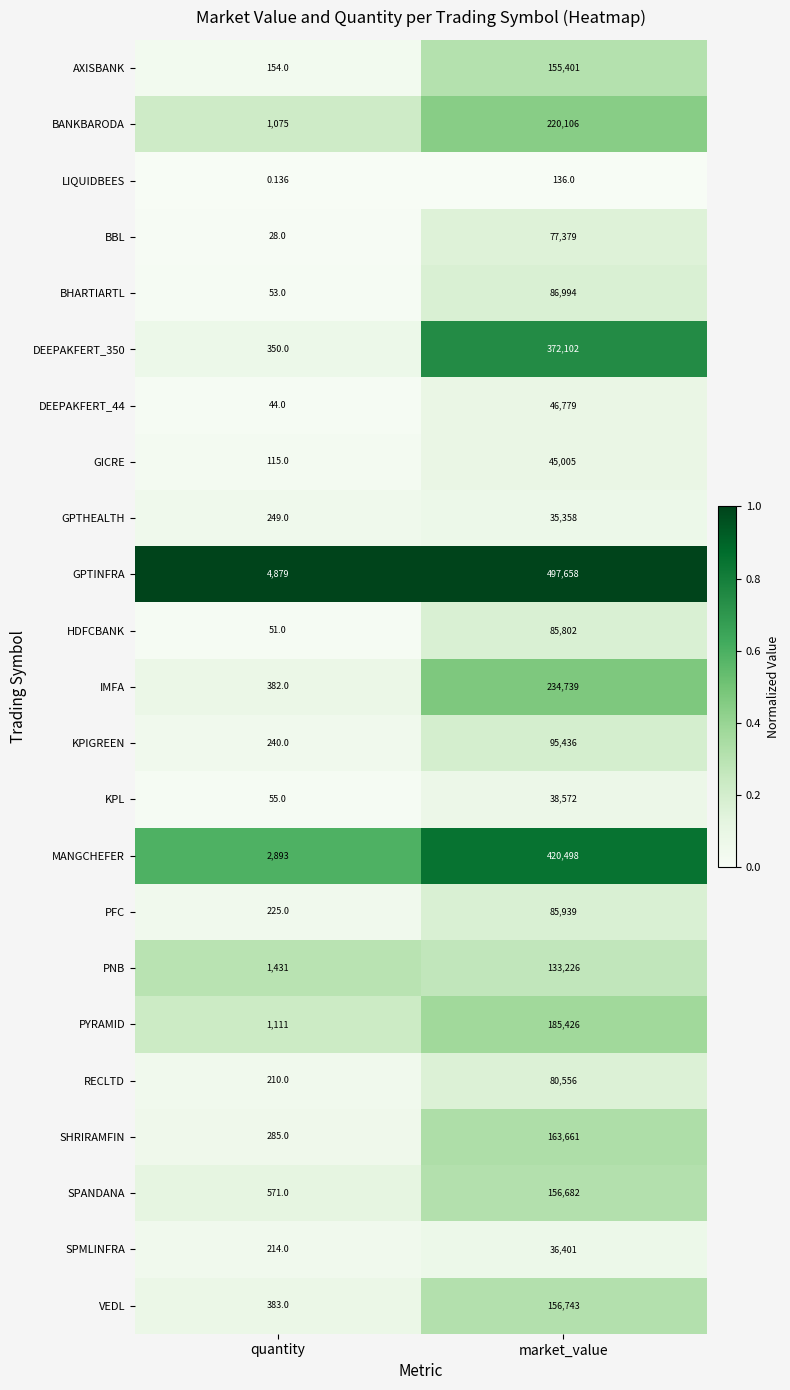

List the series in order of their peak value, highest first.

GPTINFRA, MANGCHEFER, DEEPAKFERT_350, IMFA, BANKBARODA, PYRAMID, SHRIRAMFIN, VEDL, SPANDANA, AXISBANK, PNB, KPIGREEN, BHARTIARTL, PFC, HDFCBANK, RECLTD, BBL, DEEPAKFERT_44, GICRE, KPL, SPMLINFRA, GPTHEALTH, LIQUIDBEES